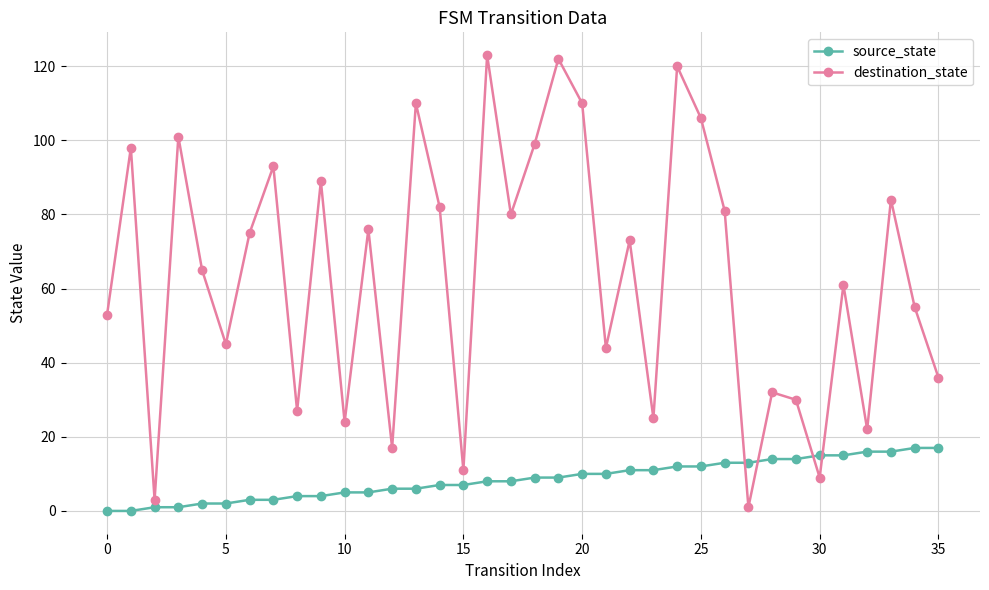

In destination_state, how many points are lower than both neighbors (excluding endpoints)?

12